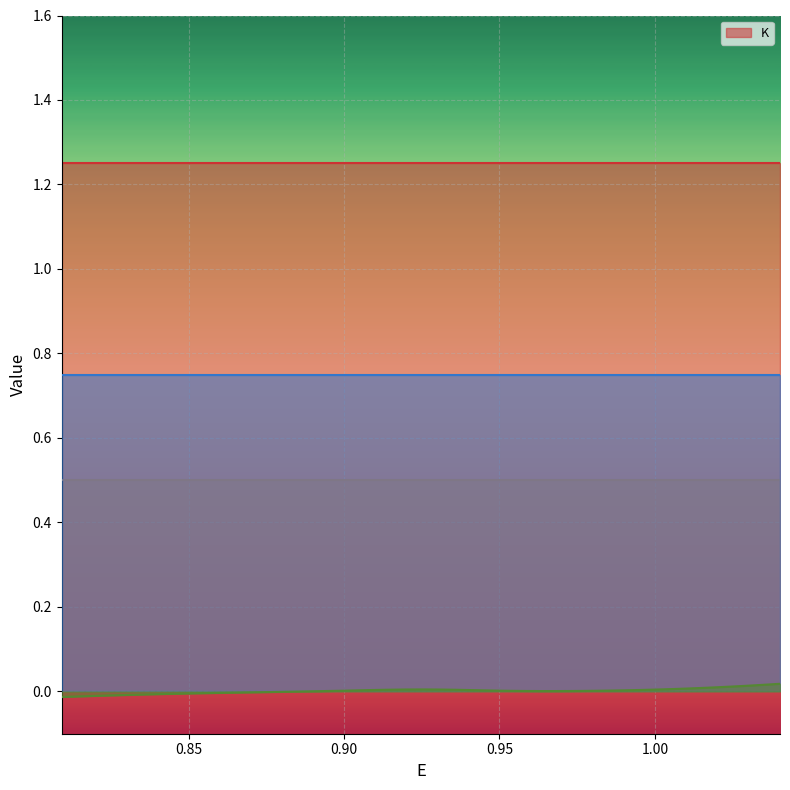

True or false: _K_lin and E intersect in this chart.

False